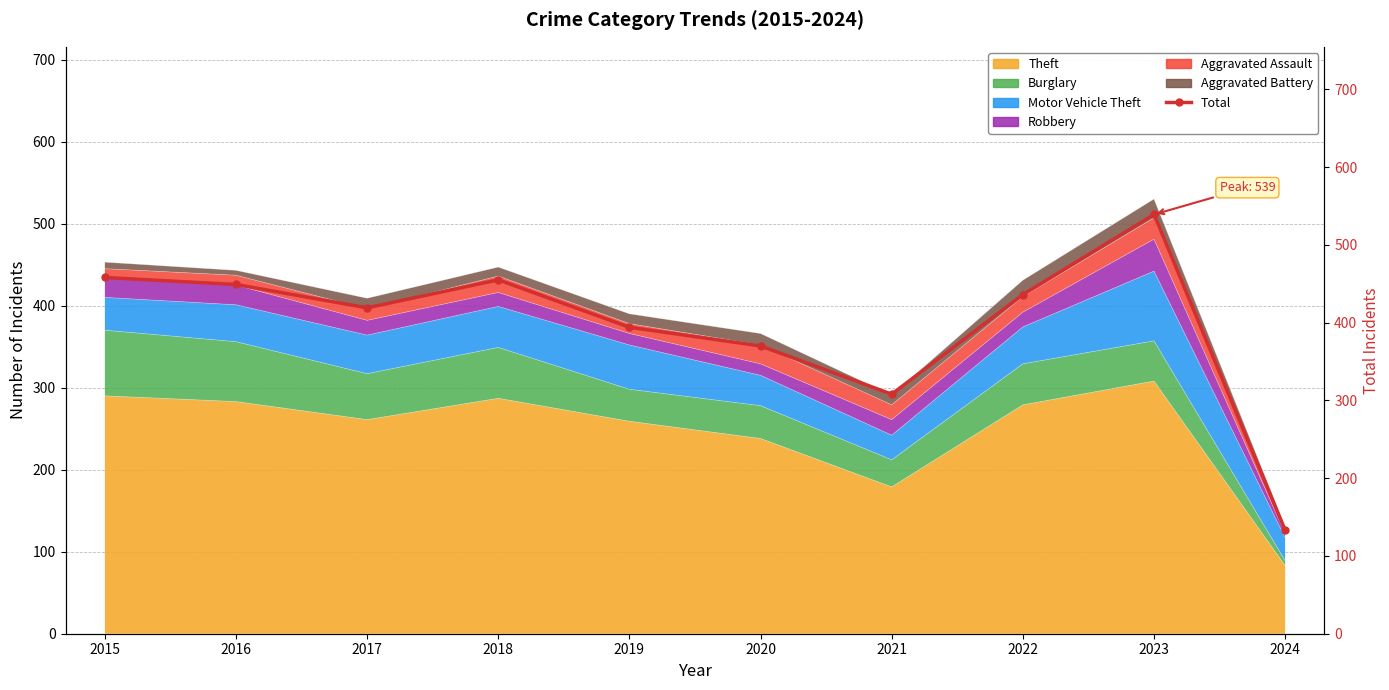

Where is the data nearest to the value 336?

2021